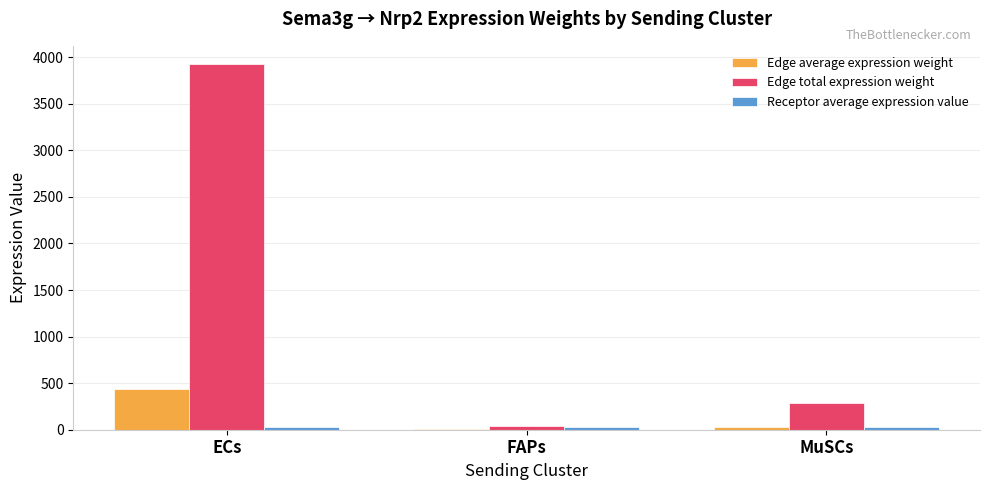

Which series has the largest total across all categories?

Edge total expression weight